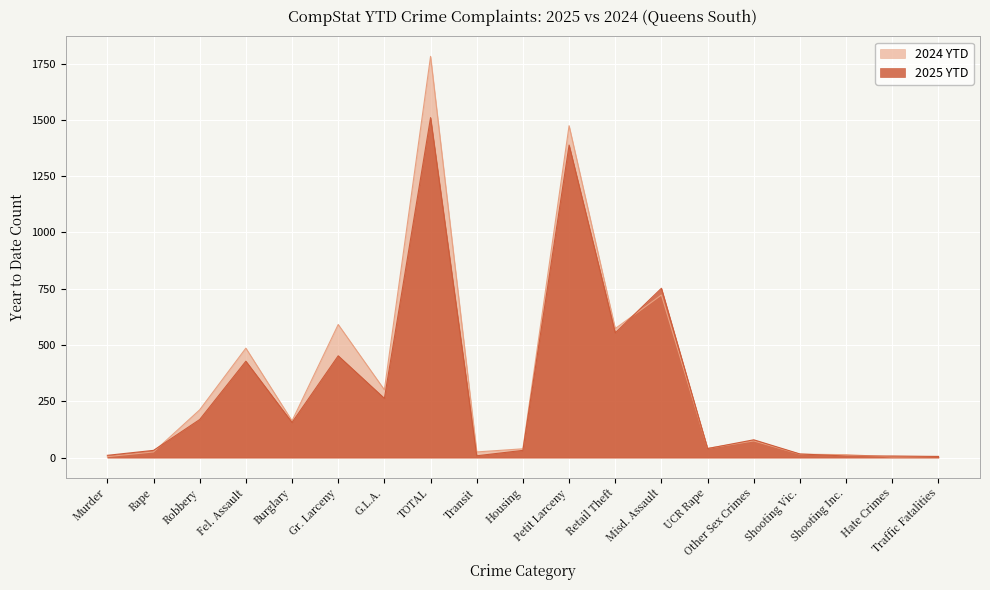

How many data points in 2024 YTD are less than 74?

9